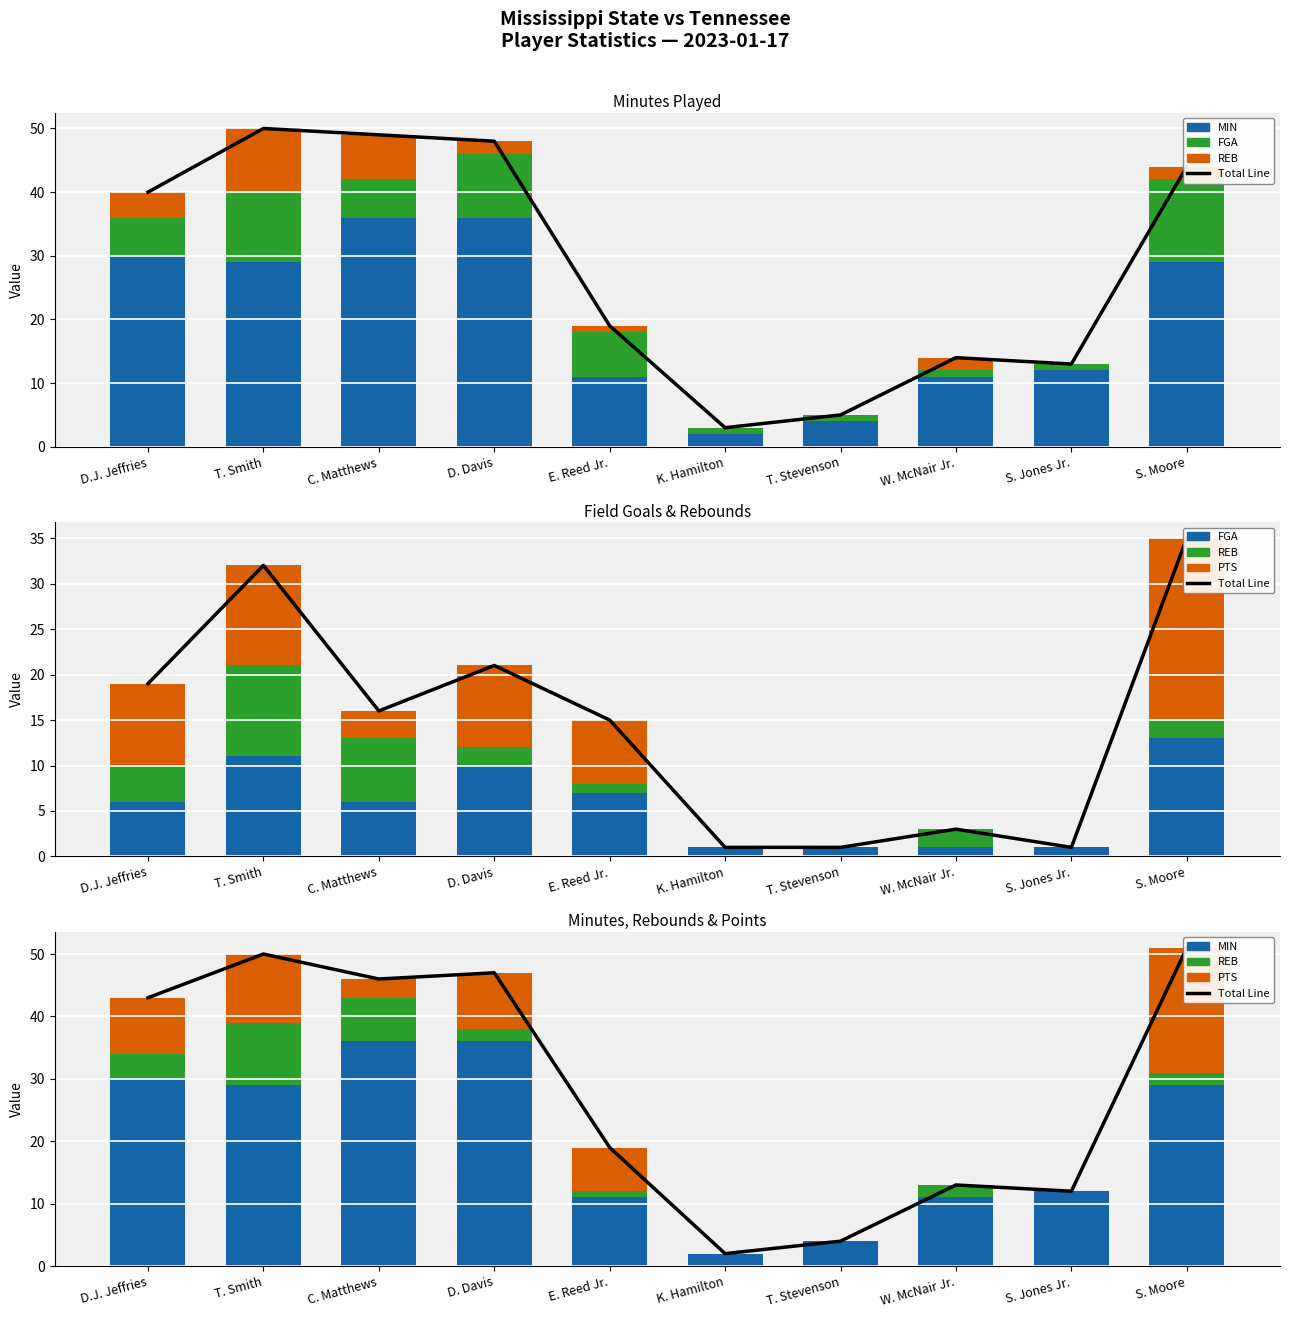

Which series has the largest range (max minus min)?

Total Line